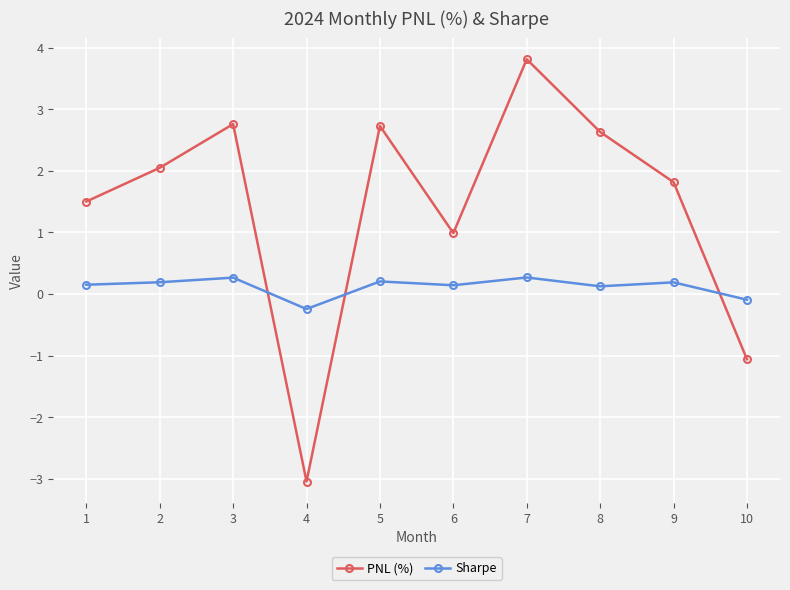

How many data points does each series have?

10